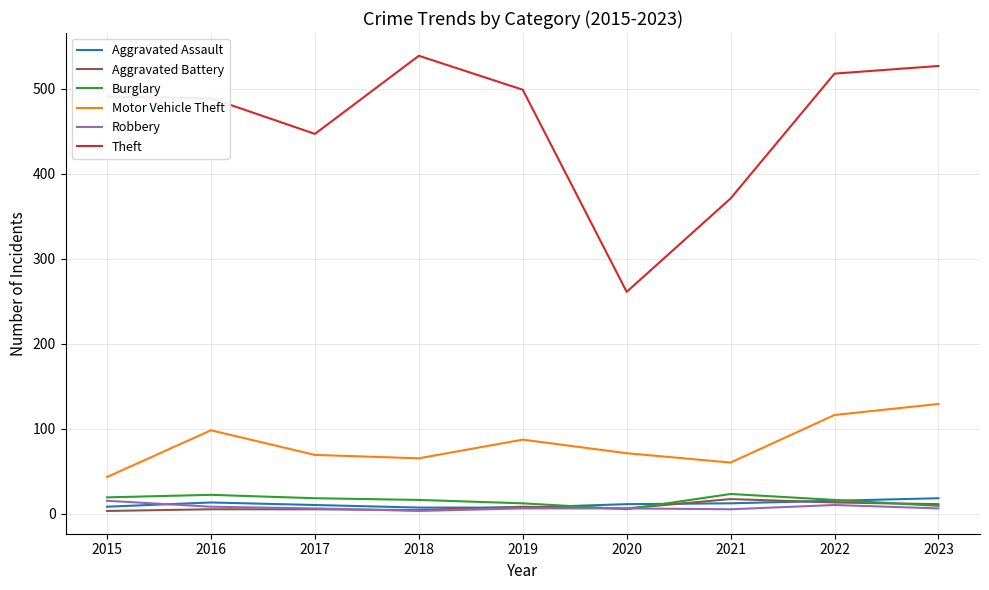

True or false: Motor Vehicle Theft and Aggravated Battery cross at least once.

False